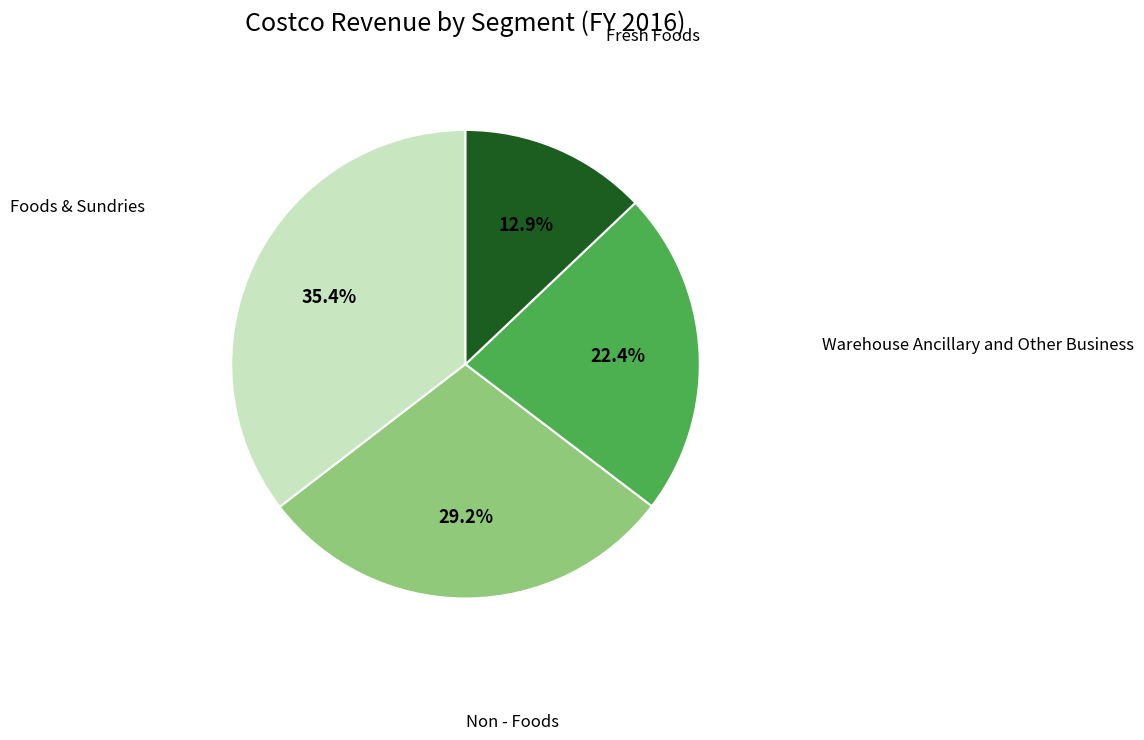

To the nearest percent, what is the average slice percentage?

25%